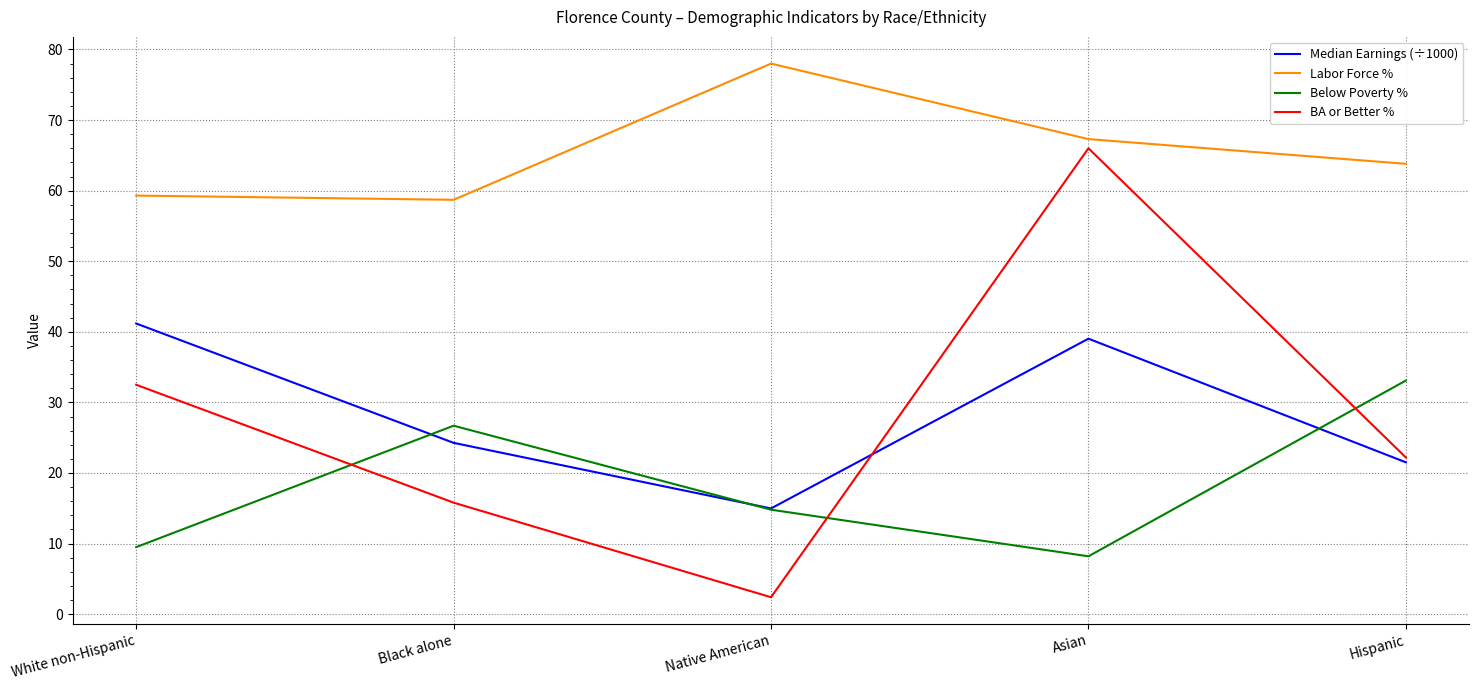

The Median Earnings (÷1000) series shows 10.0 at Black alone. True or false?

False